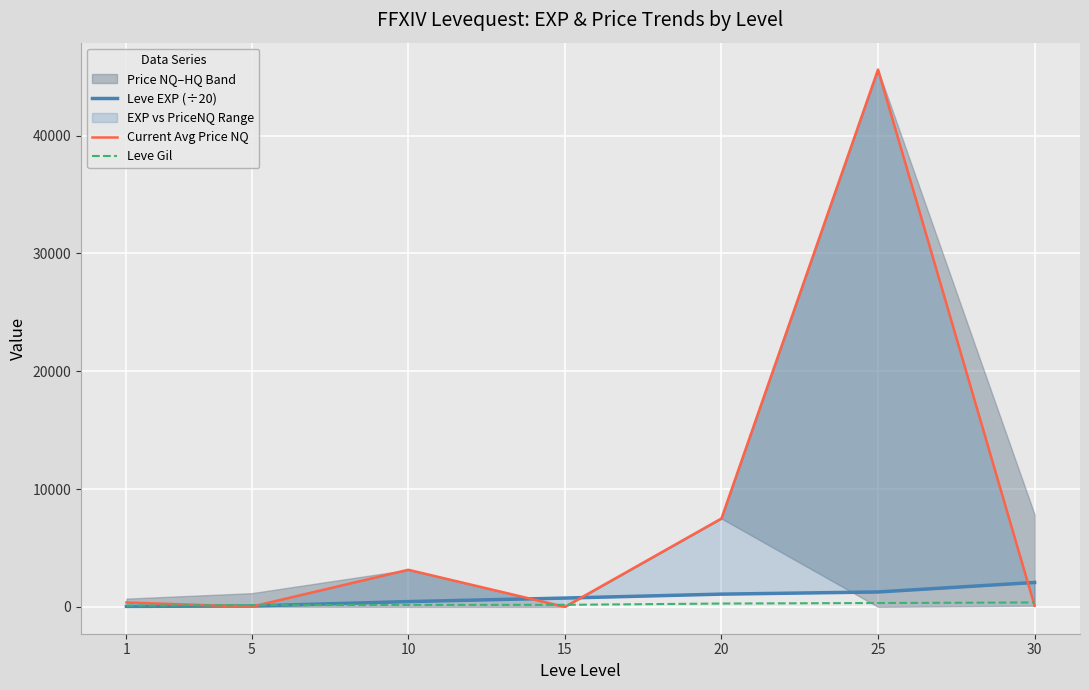

What is the value of the Current Avg Price NQ point at the 2nd from the left?

15.0